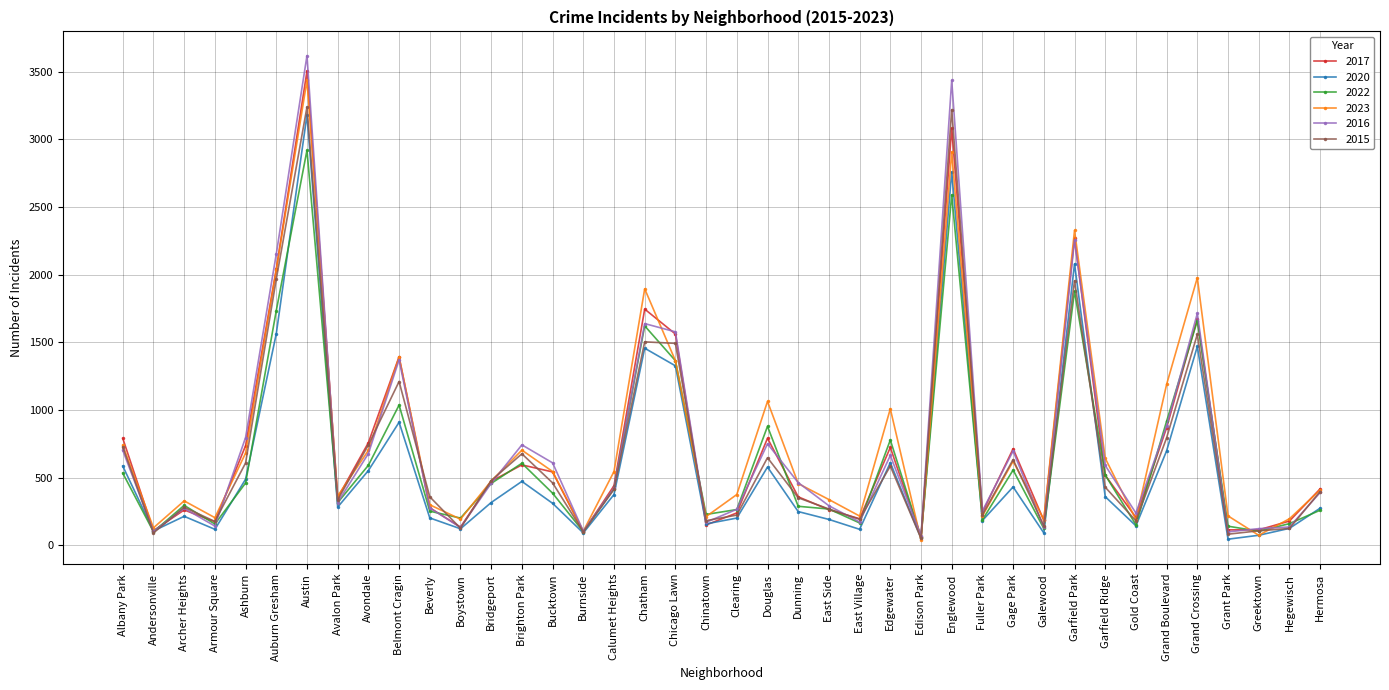

What are all the series names shown in the legend?

2017, 2020, 2022, 2023, 2016, 2015